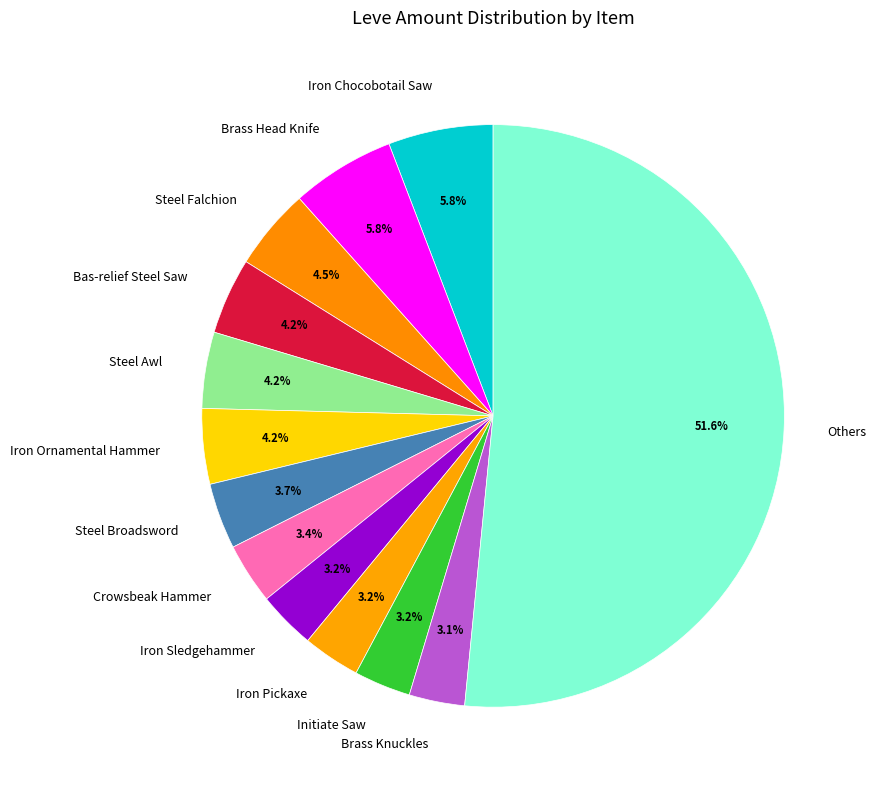

What percentage is NOT represented by Steel Broadsword?

96.3%